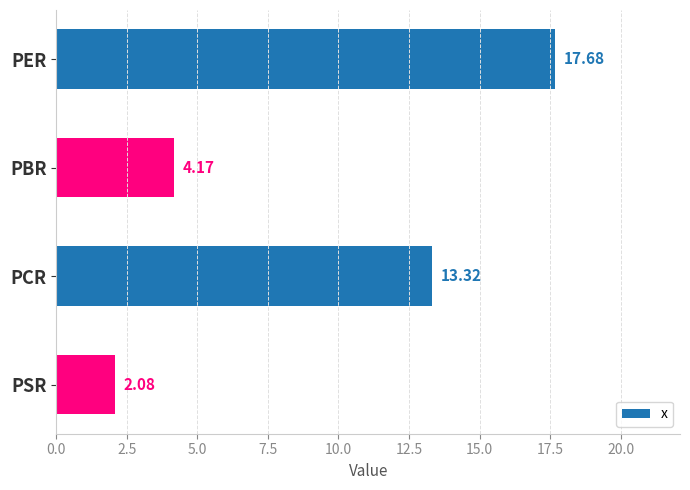

What is the label of the 2nd bar from the top?

PBR